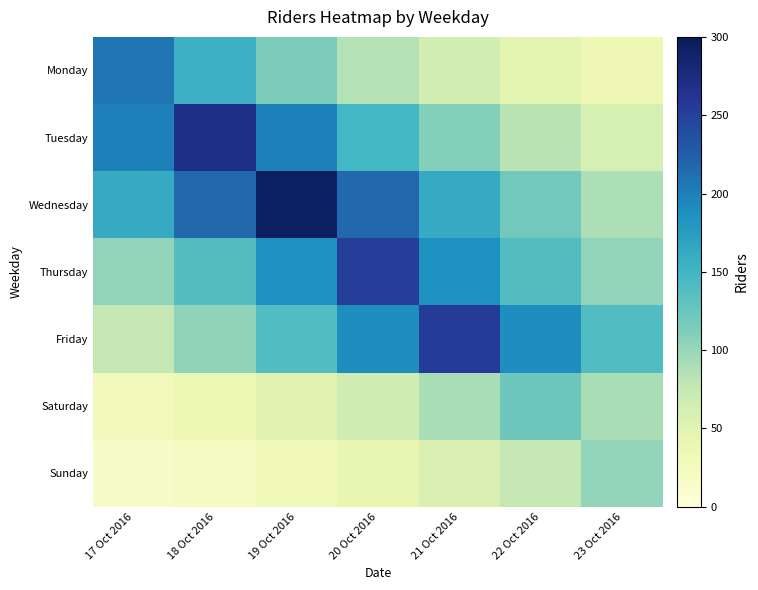

What is the difference between the highest and lowest values at 17 Oct 2016?

191.0